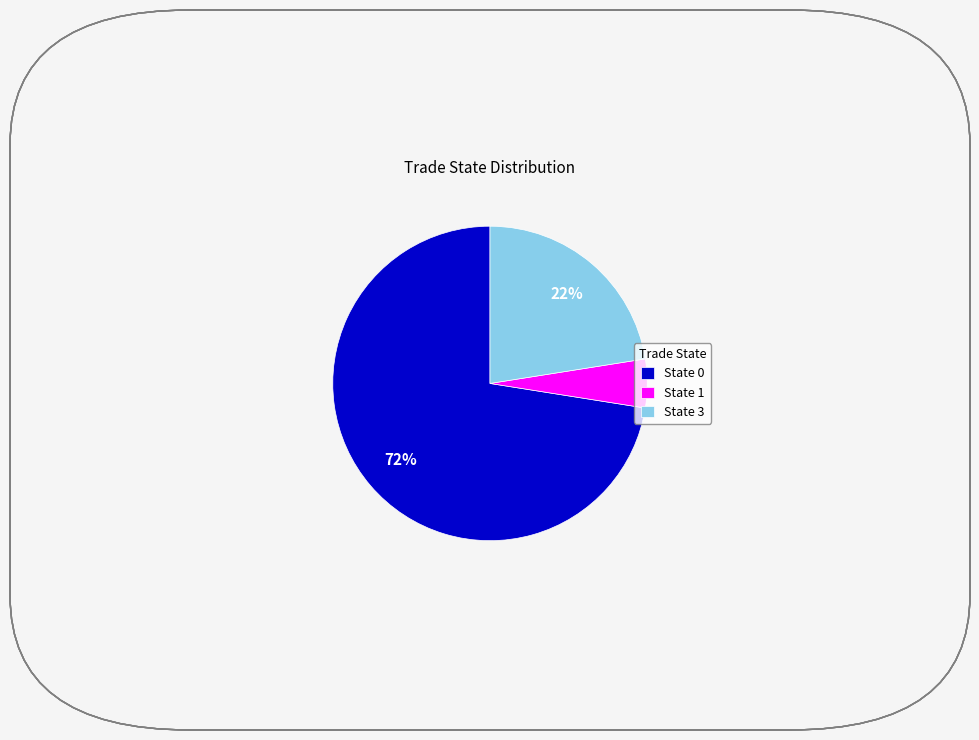

To the nearest percent, what is the average slice percentage?

33%